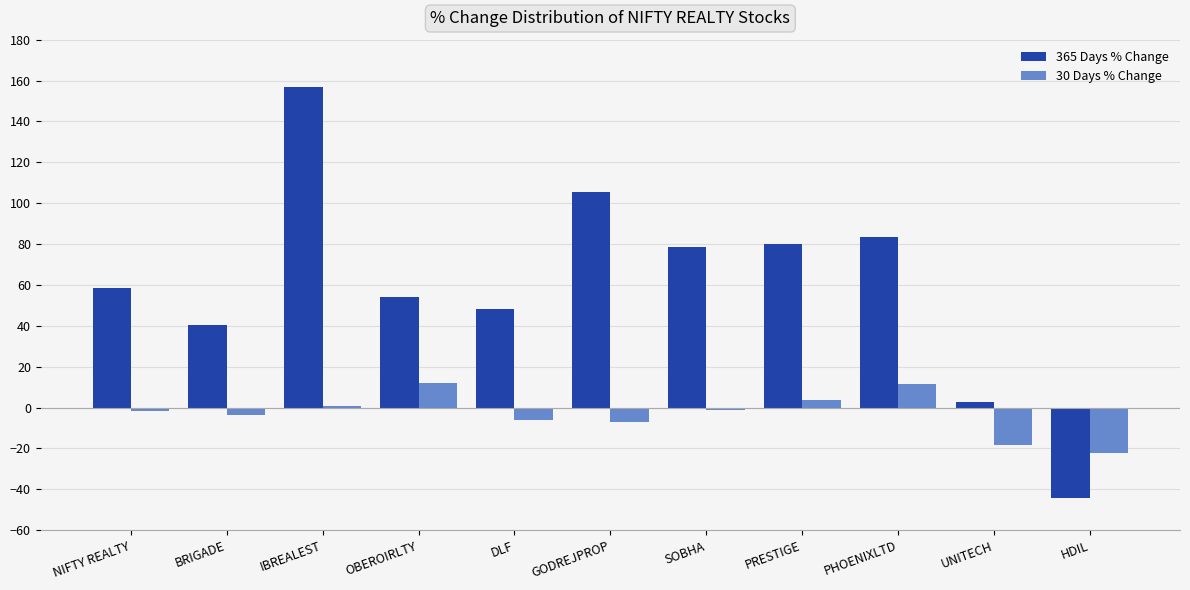

True or false: 365 Days % Change has a value of 40.3 at BRIGADE.

True